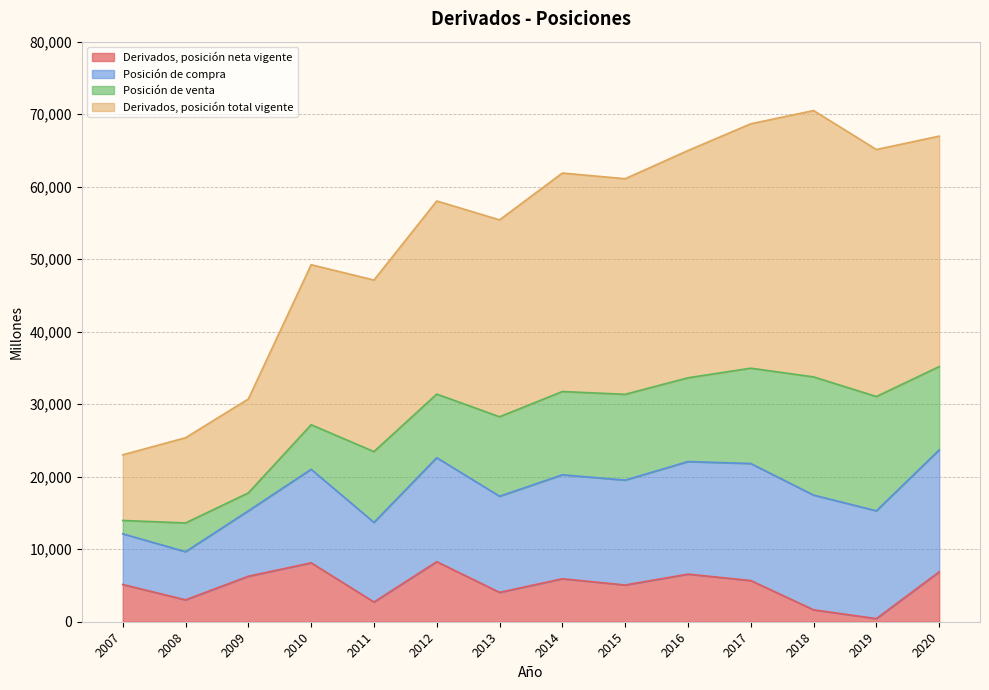

What is the total value across all series at 2010?

49238